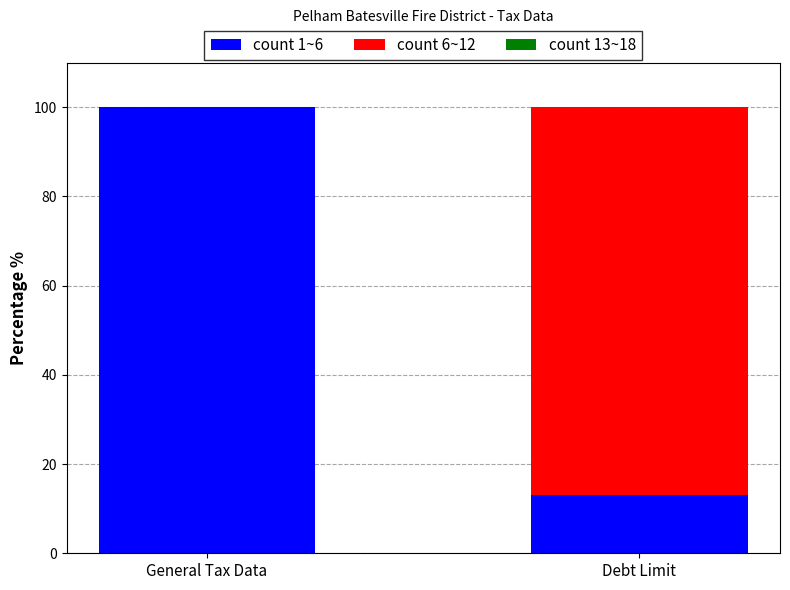

Reading left to right, what are the values for count 1~6?

General Tax Data=100.0	Debt Limit=13.1